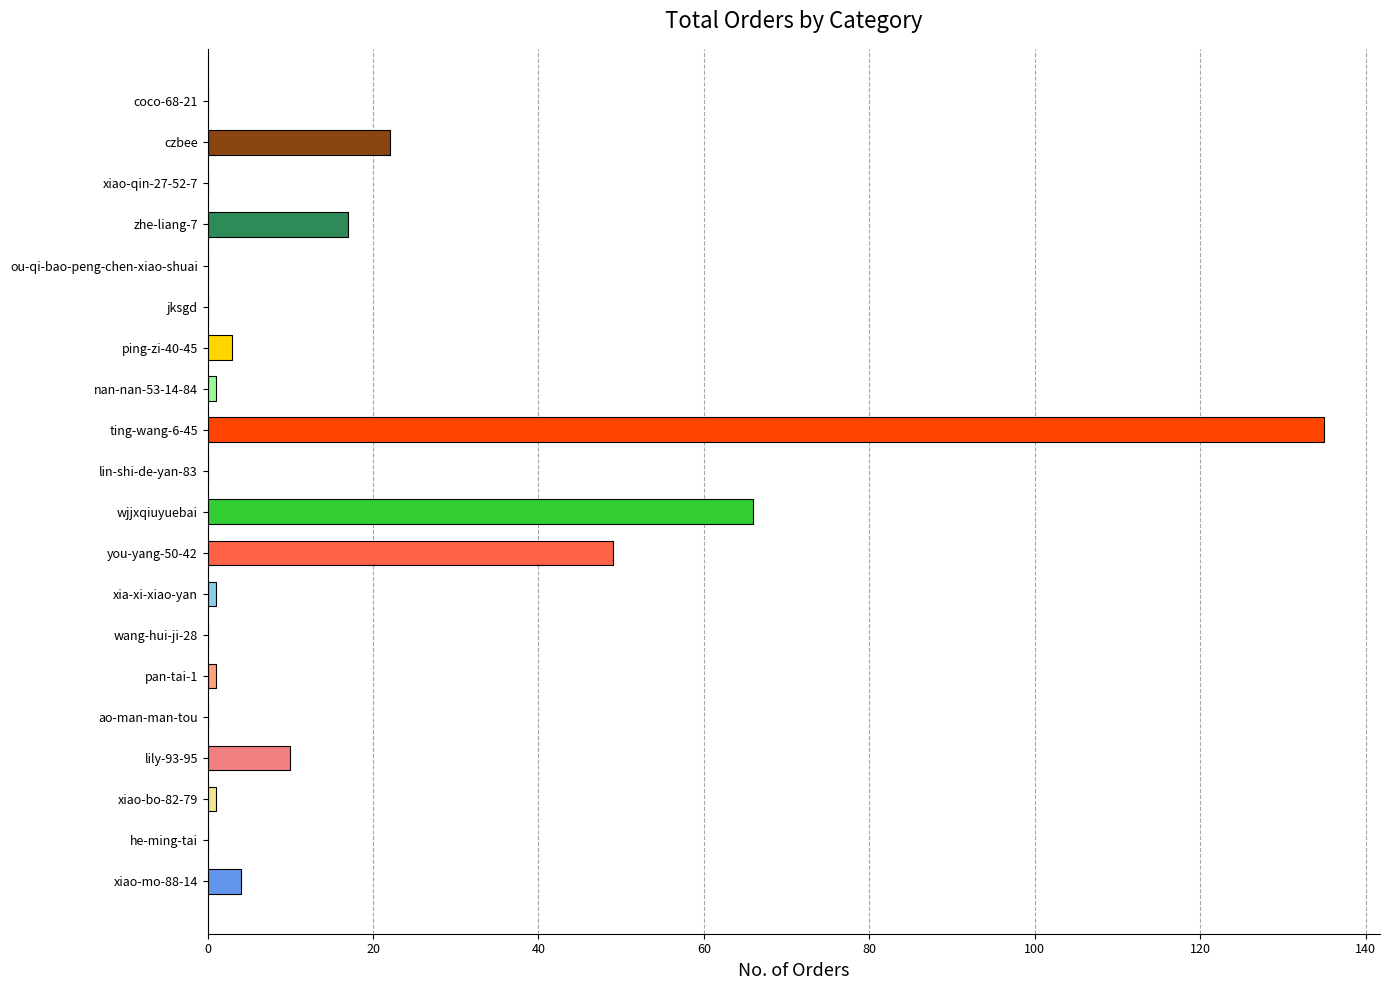

What is the maximum value shown in the chart?

135